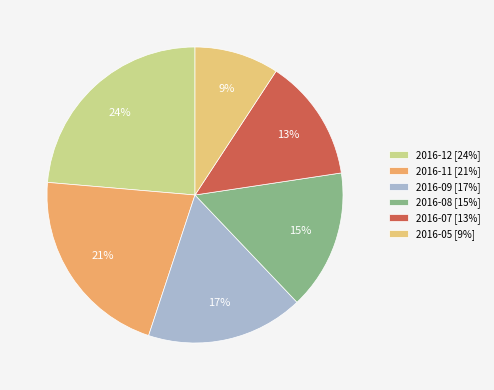

Is there a majority slice in this chart?

No